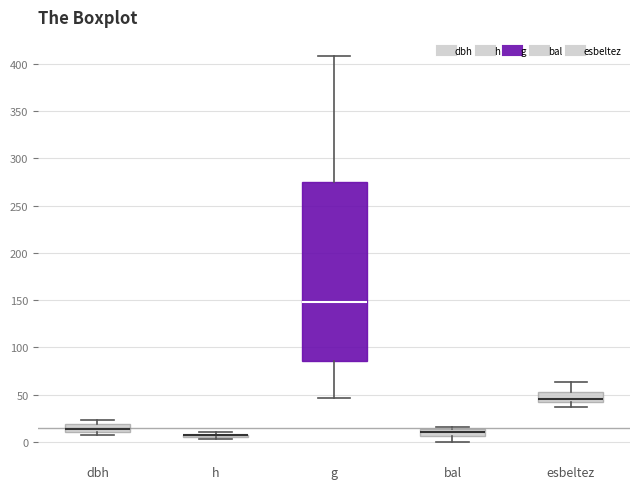

Reading left to right, read every box against the y-axis: the position of its median line, the range the box covers, and the ends of its whiskers. The values are not printed on the chart, so give them approximately, as read against the axis.

dbh: median 15, box 10 to 20, whiskers 10 (just below the box's lower edge) to 25
h: box collapsed to a line at 5, whiskers 5 to 10
g: median 150, box 85 to 275, whiskers 45 to 410
bal: median 10, box 5 to 15, whiskers 0 to 15 (just above the box's upper edge)
esbeltez: median 45, box 40 to 55, whiskers 35 to 65